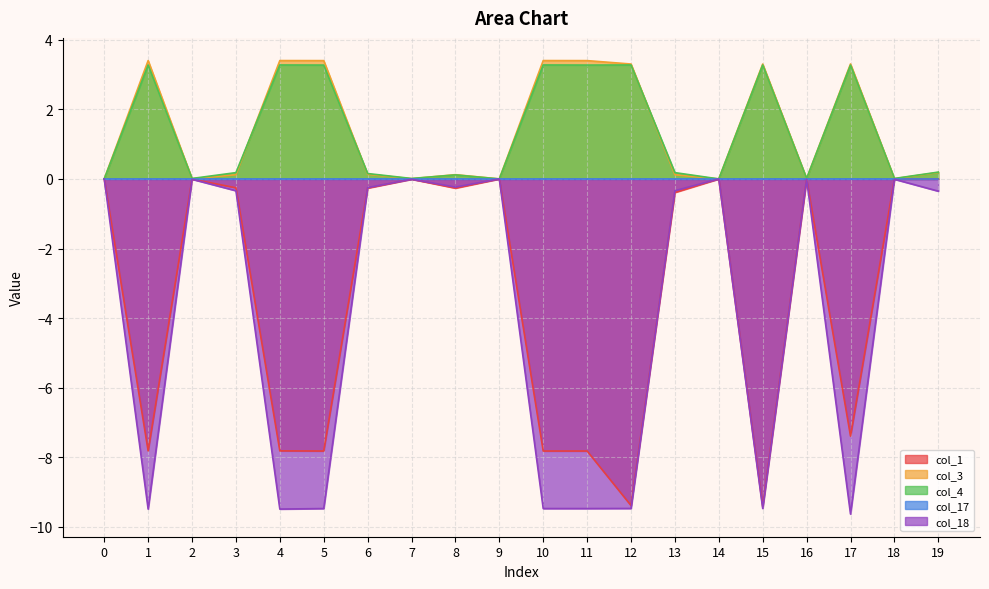

What is the value of the col_3 point at the 16th from the left?

3.3